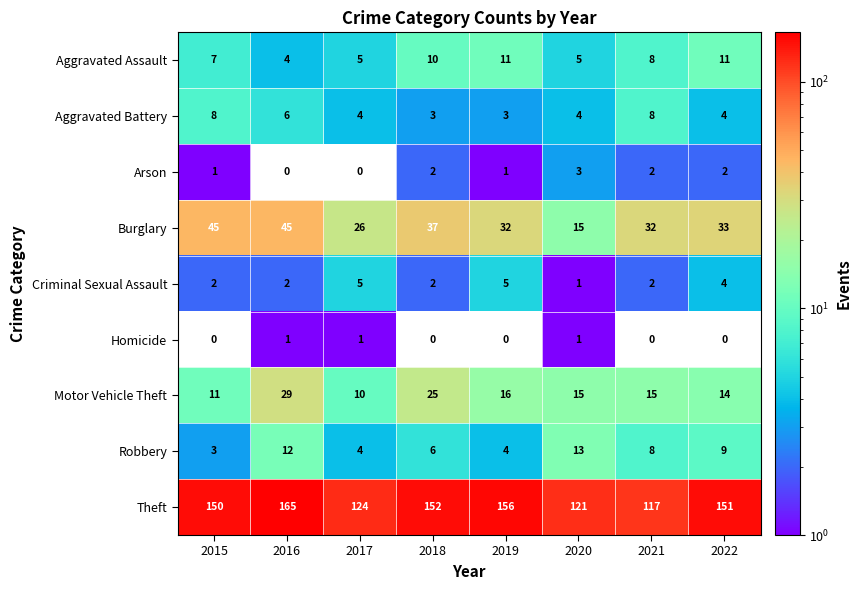

Which category has the lowest value in the Motor Vehicle Theft series?

2017